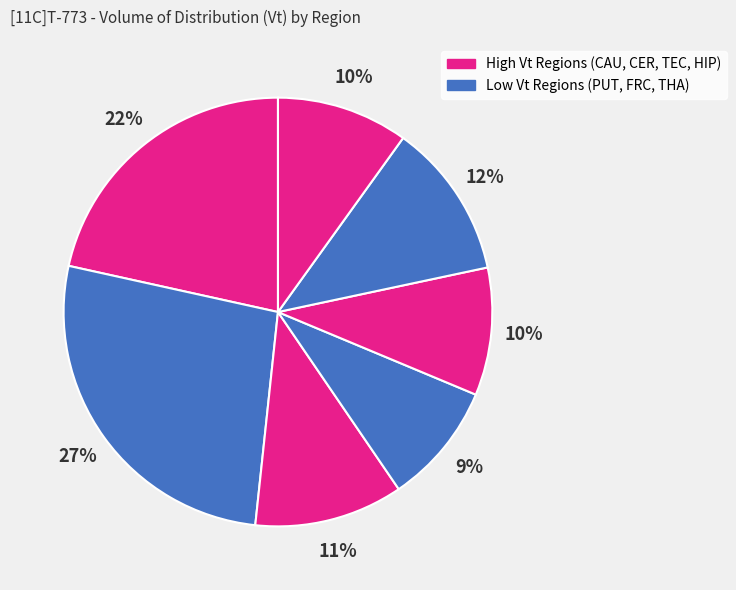

How many slices are in this pie chart?

7